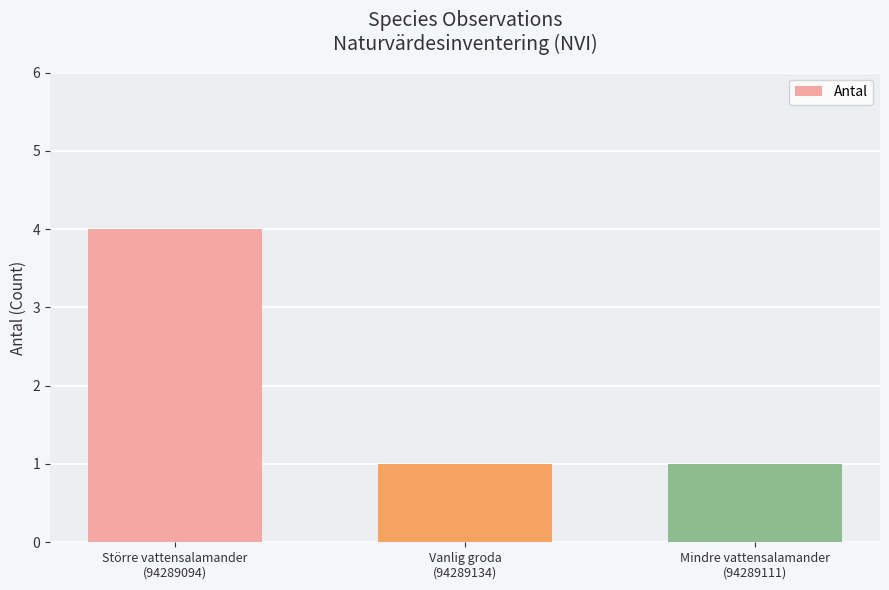

What is the greatest value displayed?

4